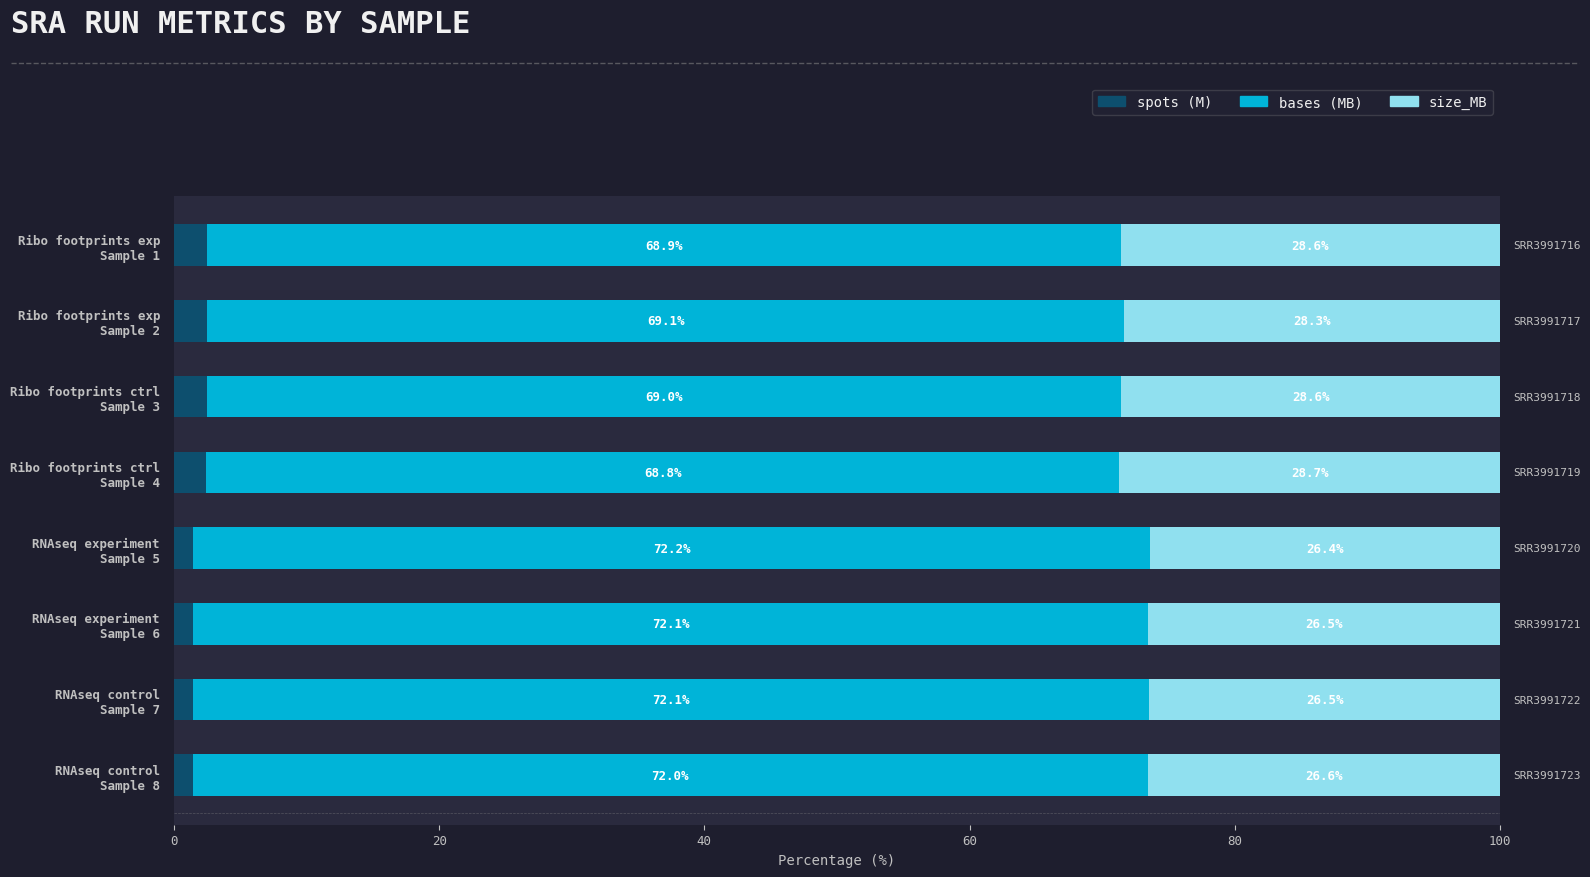

How many data points in spots (M) are less than 2?

4